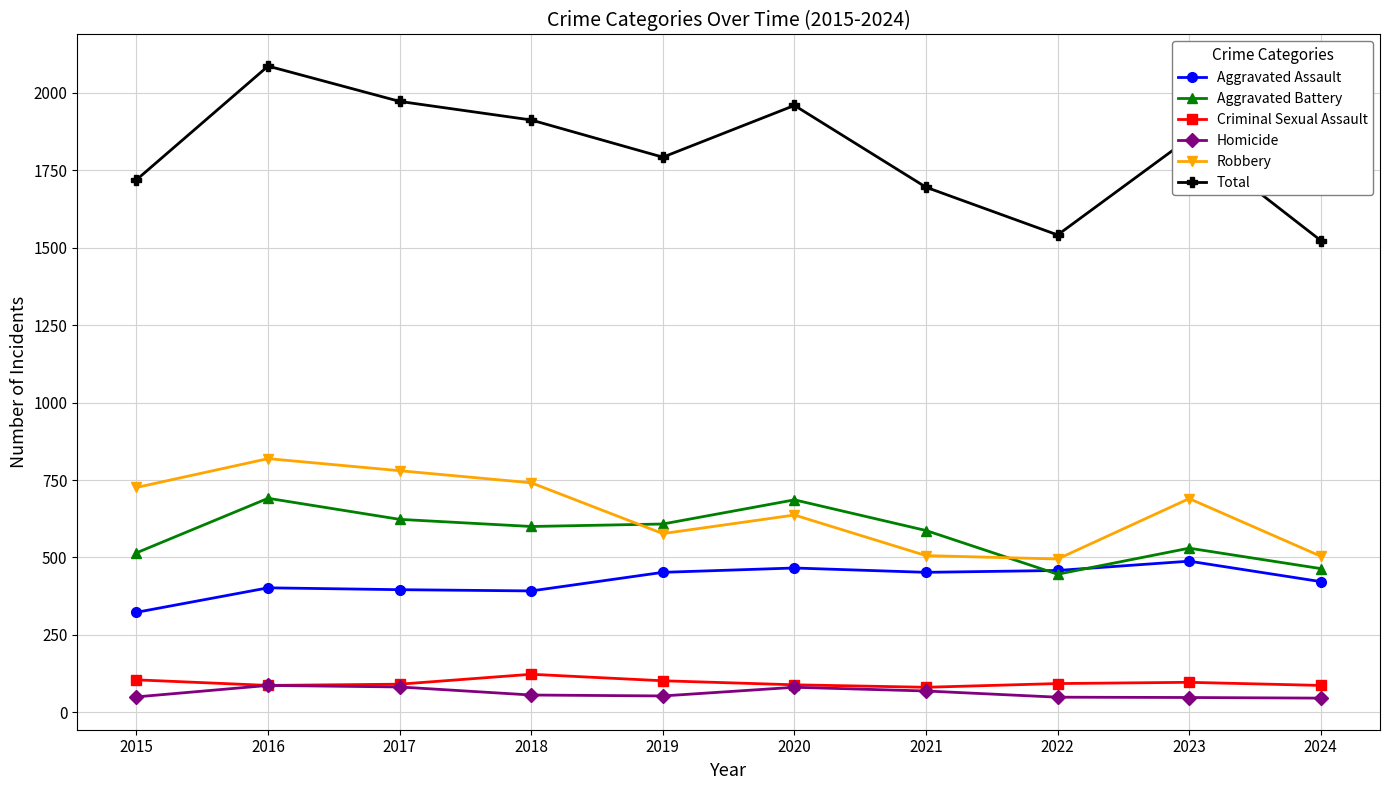

Between 2017 and 2024, which series saw the biggest shift?

Total